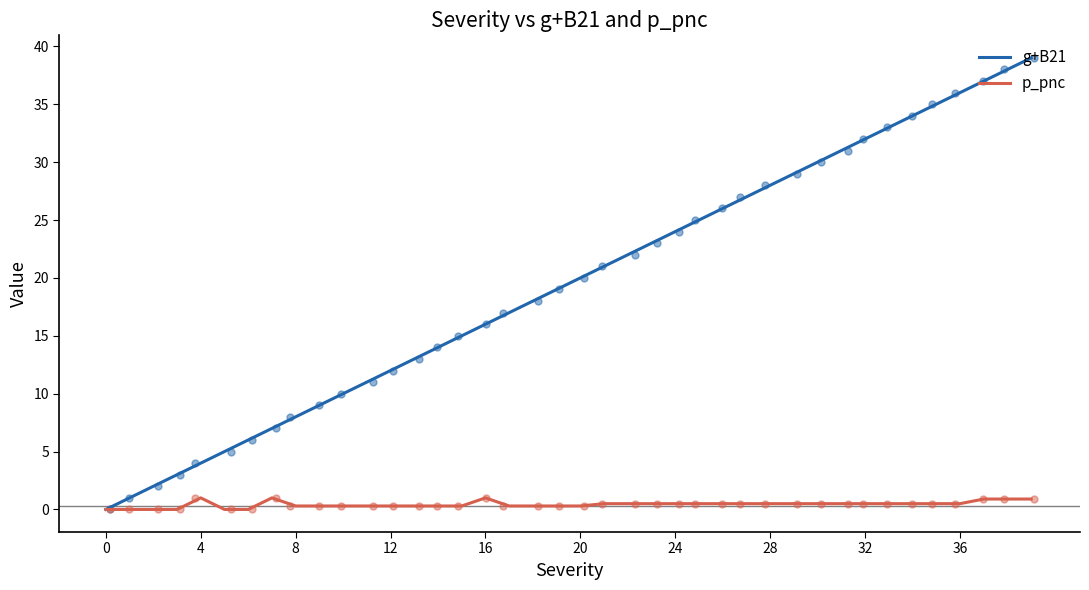

Which series reaches the minimum Y coordinate?

g+B21